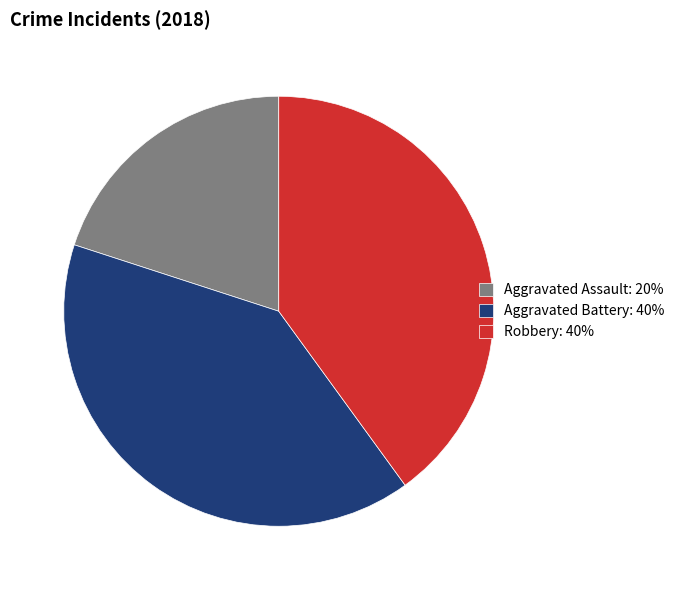

Does any single category account for the majority?

No